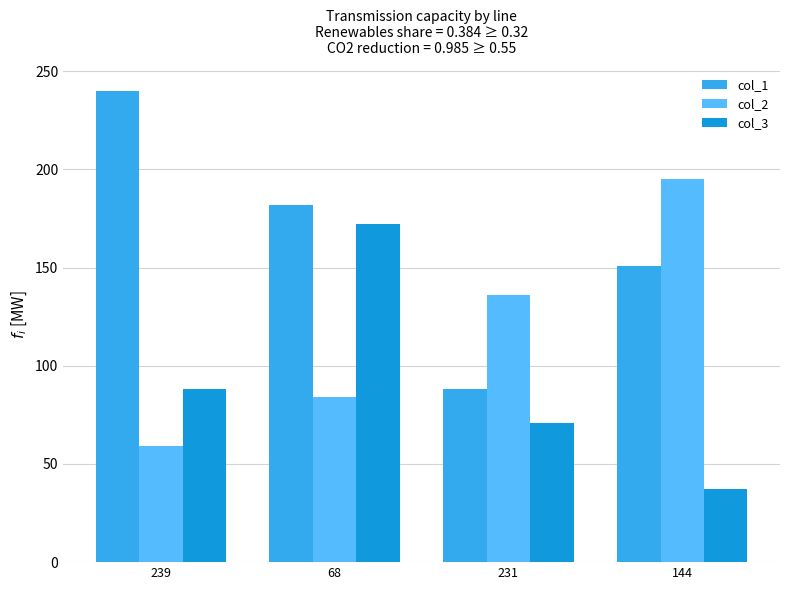

Which series has the largest total across all categories?

col_1